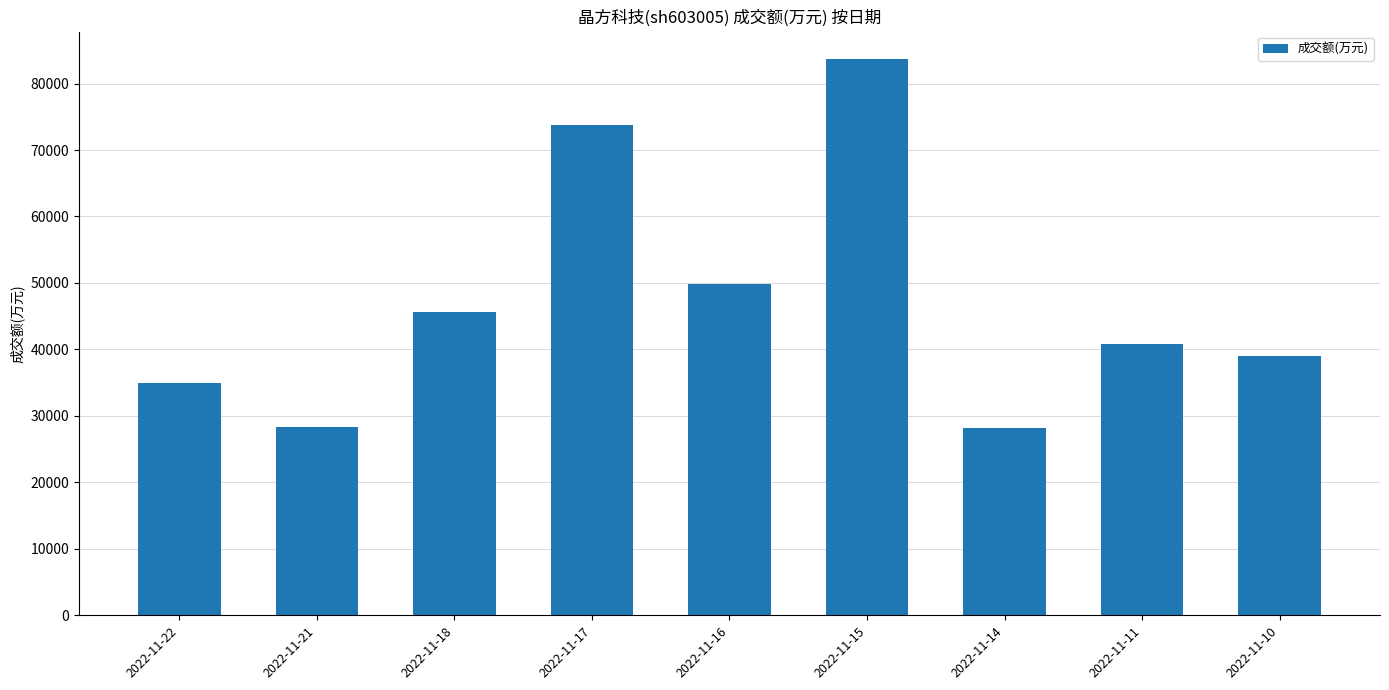

What is the greatest value displayed?

83646